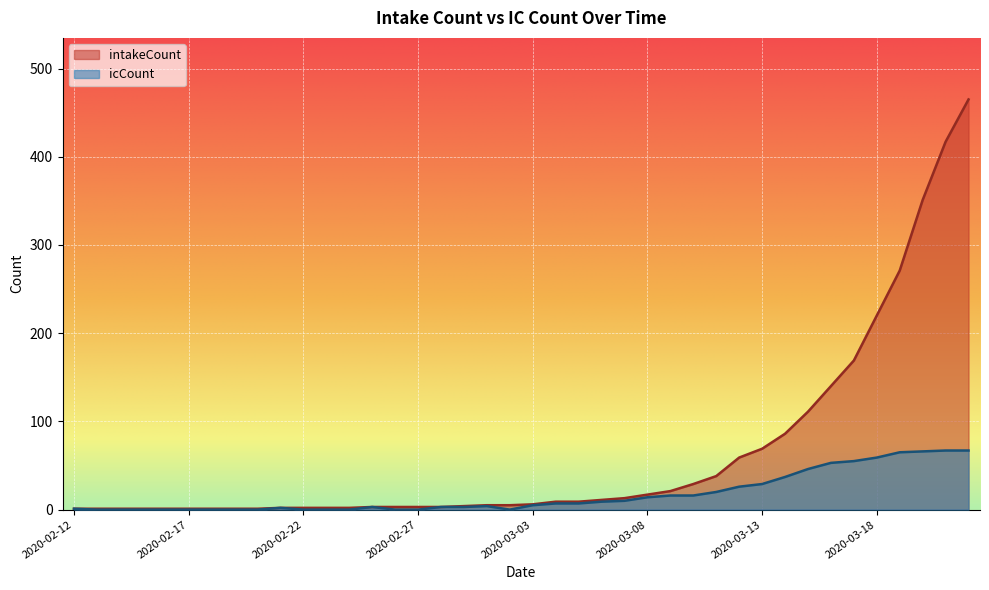

What are all the series names shown in the legend?

intakeCount, icCount